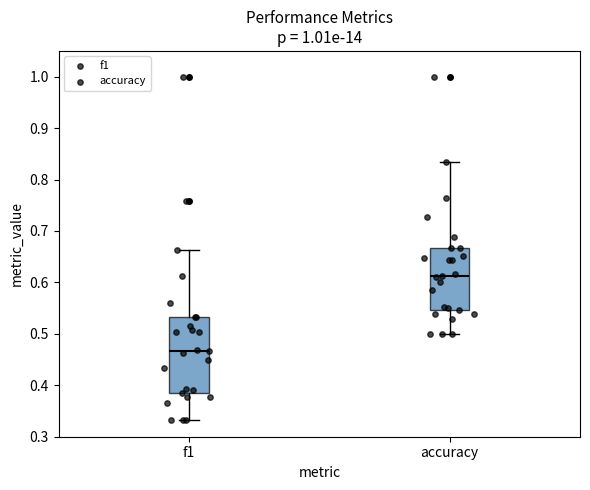

Which box's median line is the lowest?

f1